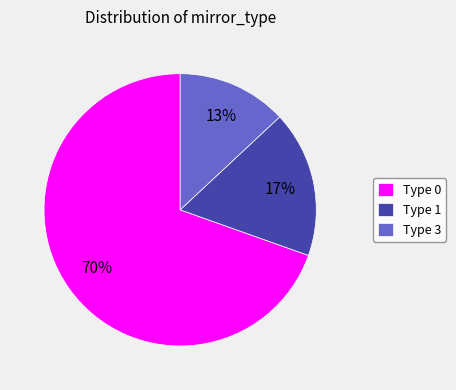

To the nearest percent, what is the average slice percentage?

33%